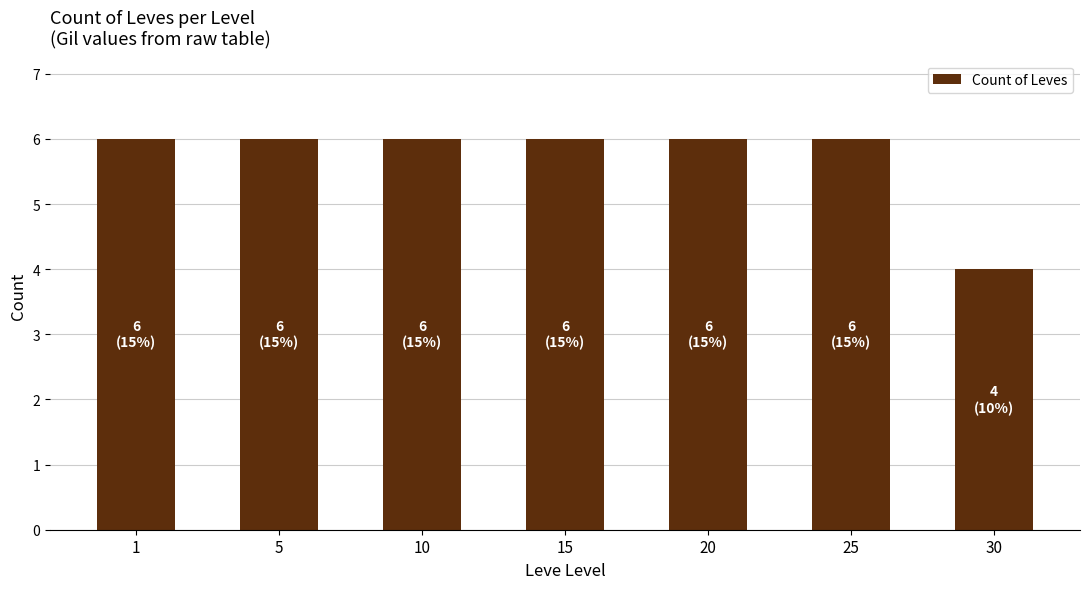

What is the ratio of the value at 5 to the value at 25?

1.0